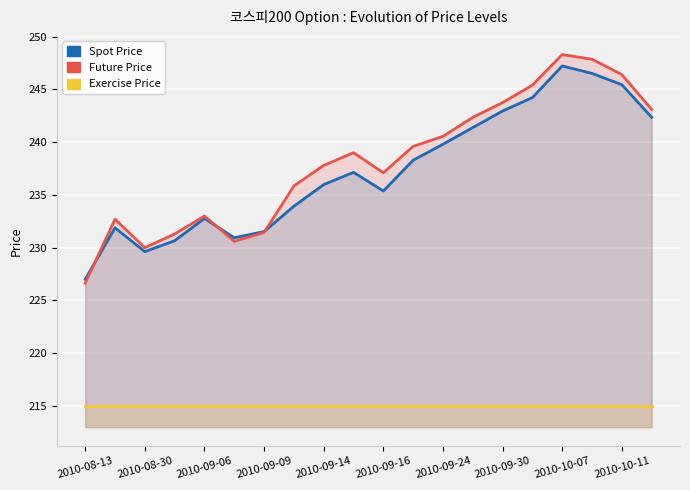

After their last crossing, which series has the higher values: FUTURE_PRICE or SPOT_PRICE?

FUTURE_PRICE